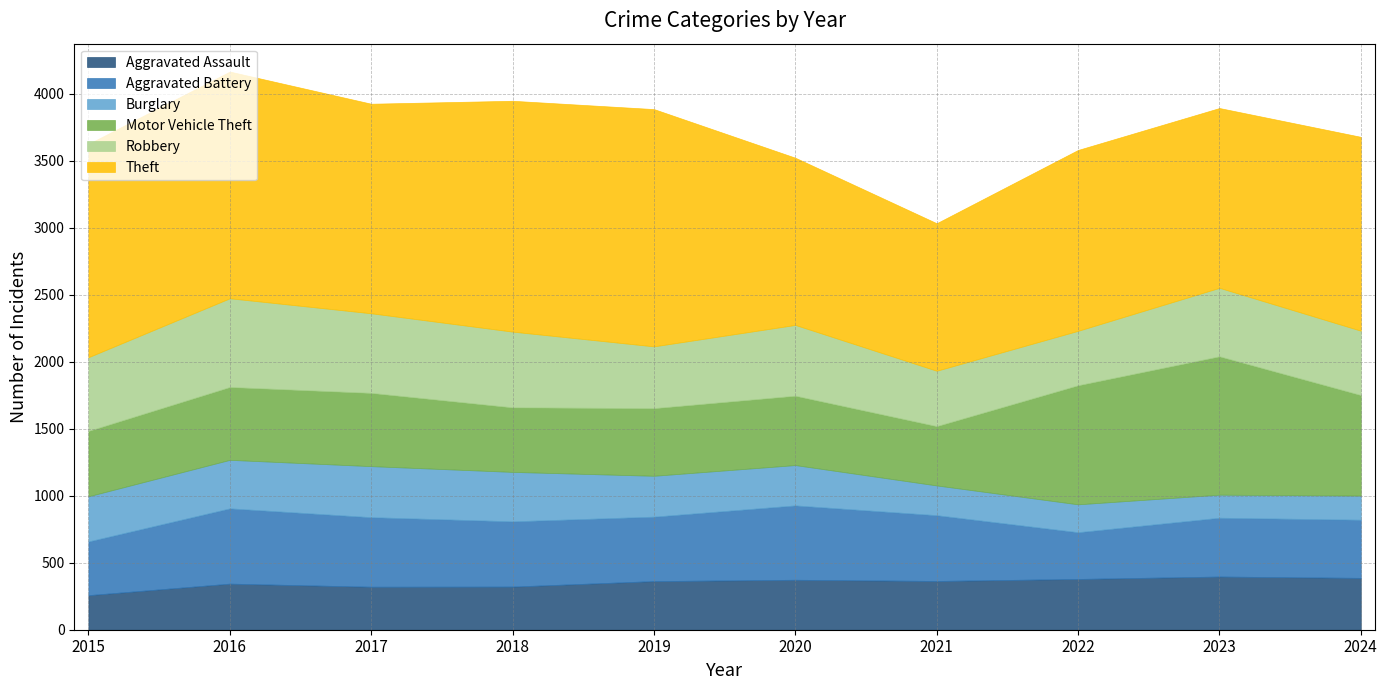

Is it true that Motor Vehicle Theft equals 341 at 2023?

False